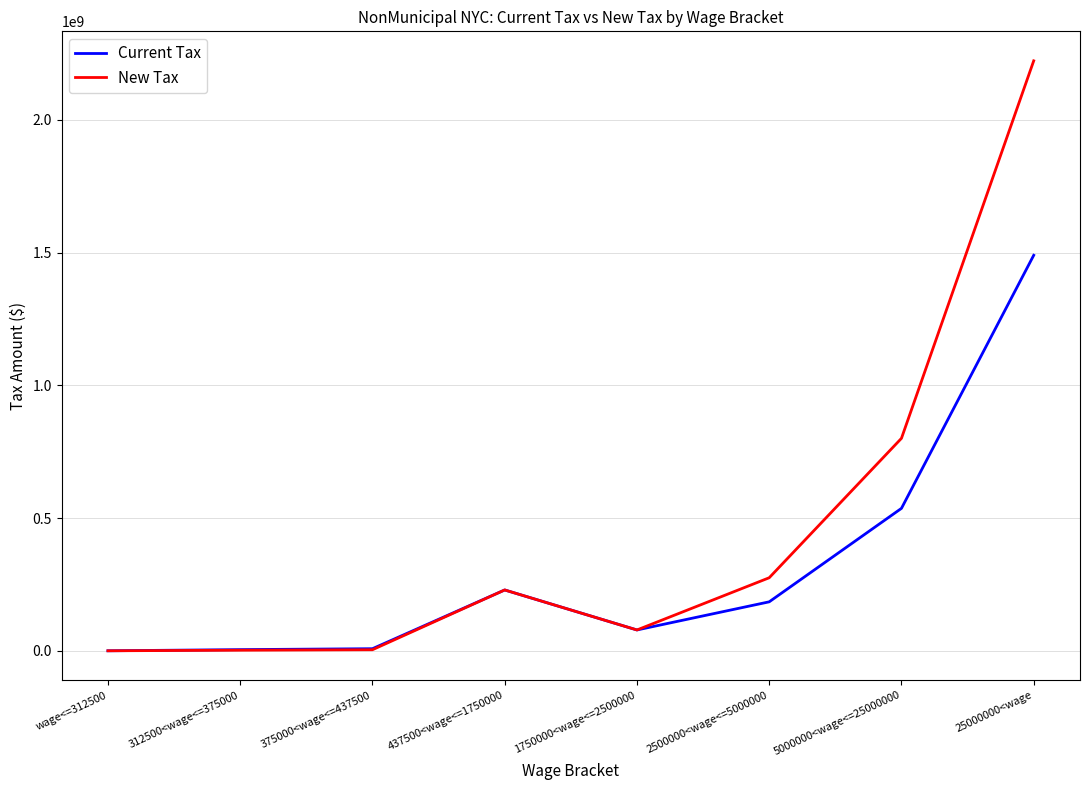

At which category is the sum across all series the highest?

25000000<wage